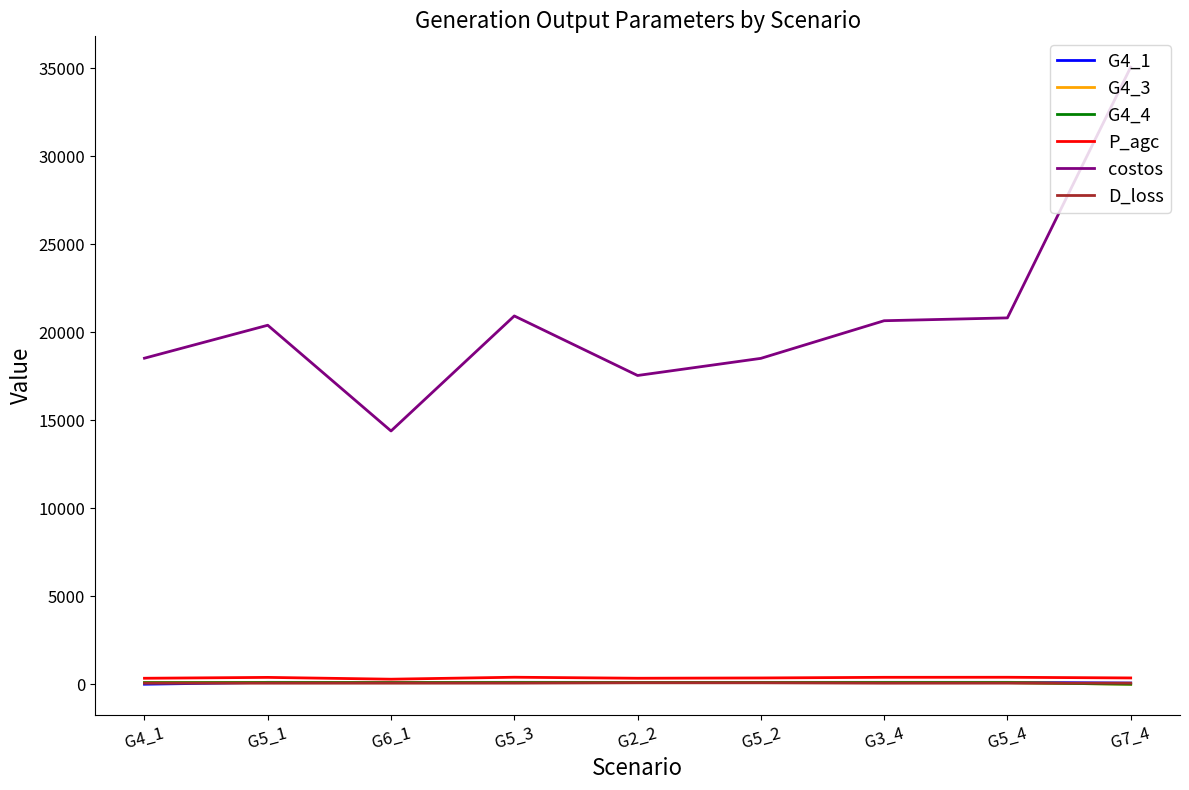

True or false: D_loss and costos intersect in this chart.

False